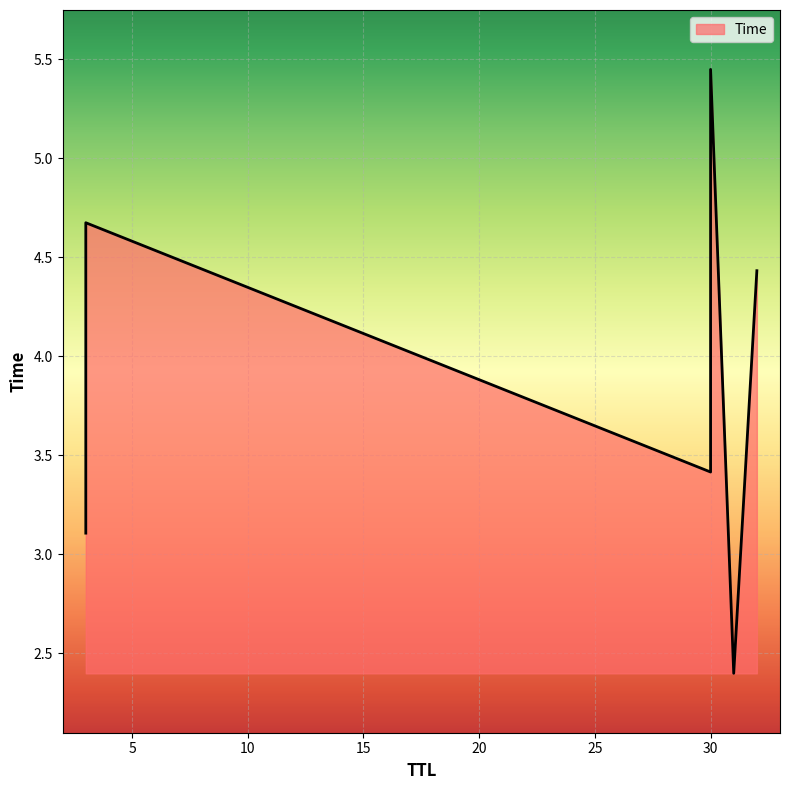

What is the value of the 4th point from the left?

4.4